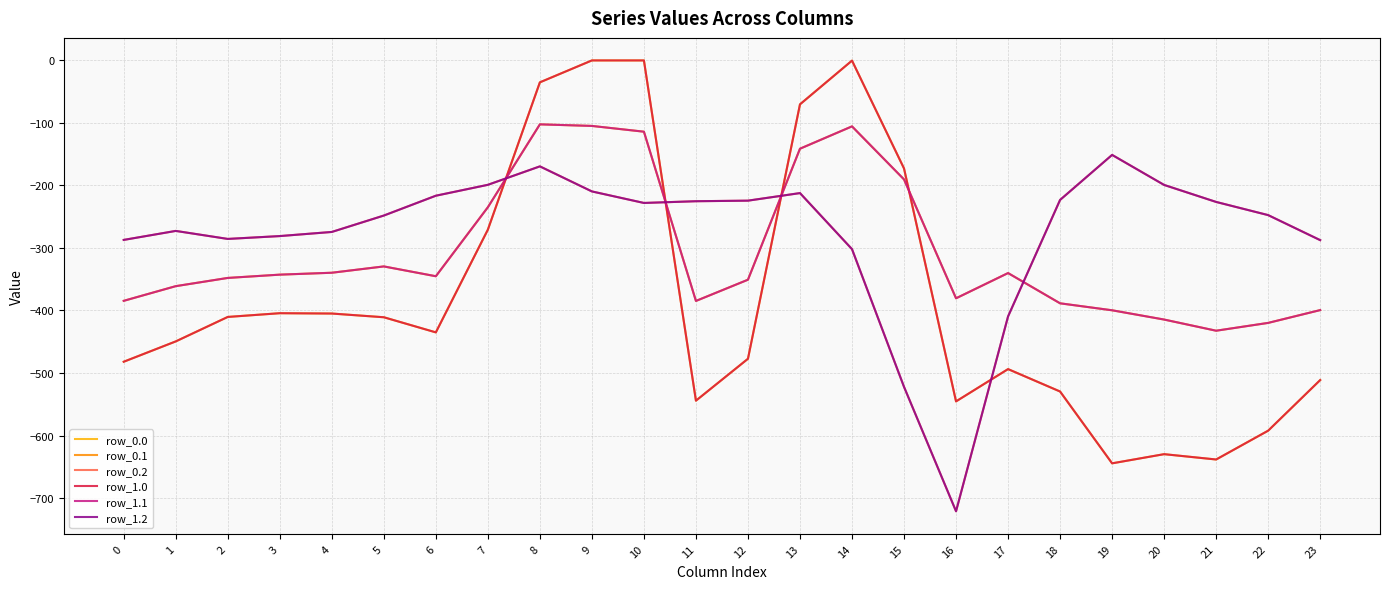

Does the chart display data point markers on the line(s)?

No